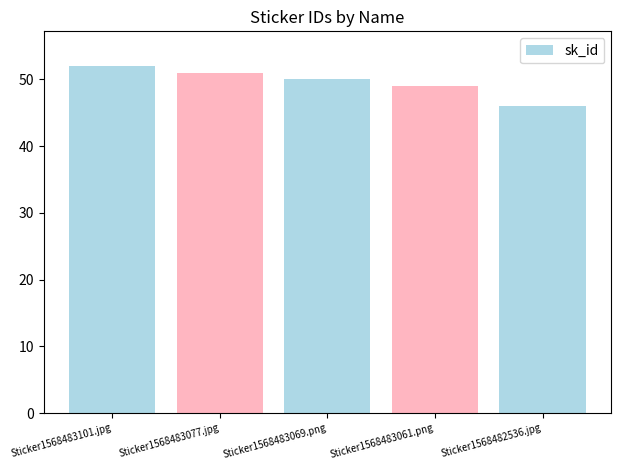

What is the sum of all values?

248